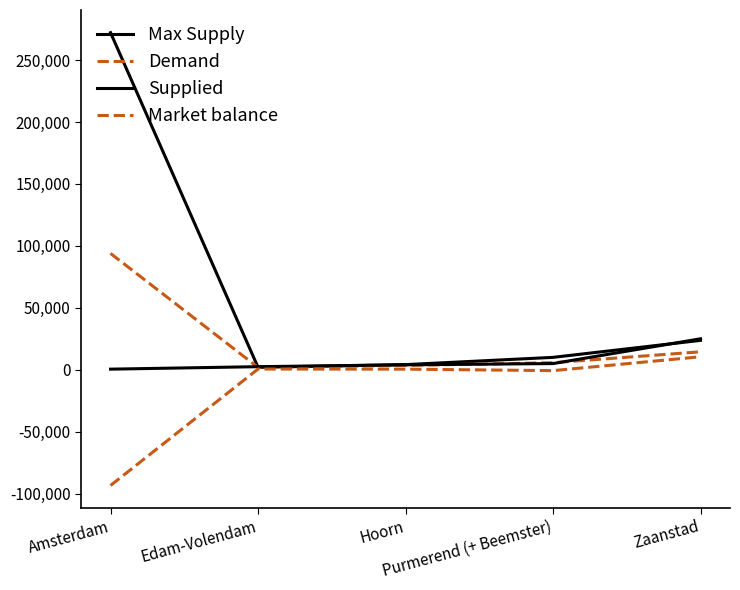

What is the approximate value of Market balance at Edam-Volendam?

600